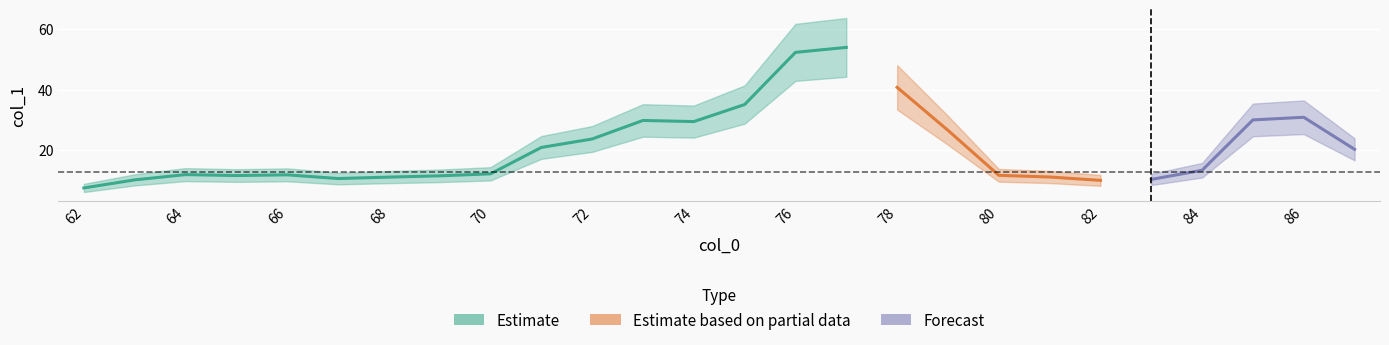

What is the value of the 20th point from the left?

11.1